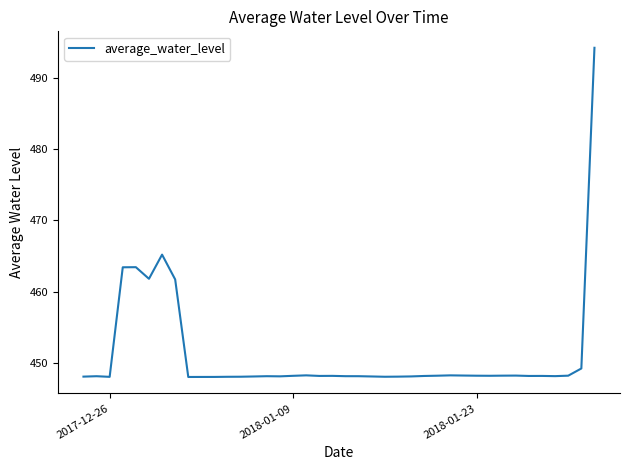

What is the average value?

451.2